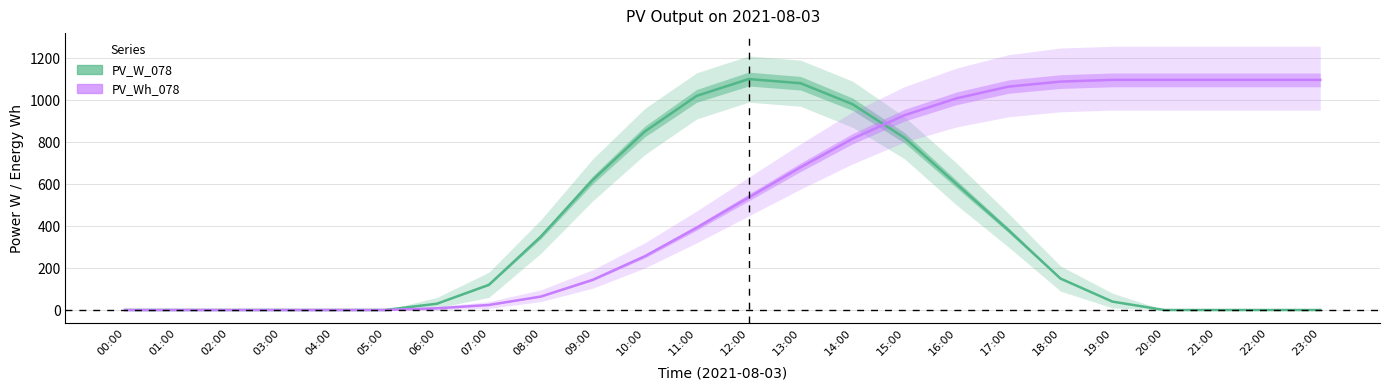

Which series has the largest total across all categories?

PV_Wh_078 (×8 Wh)